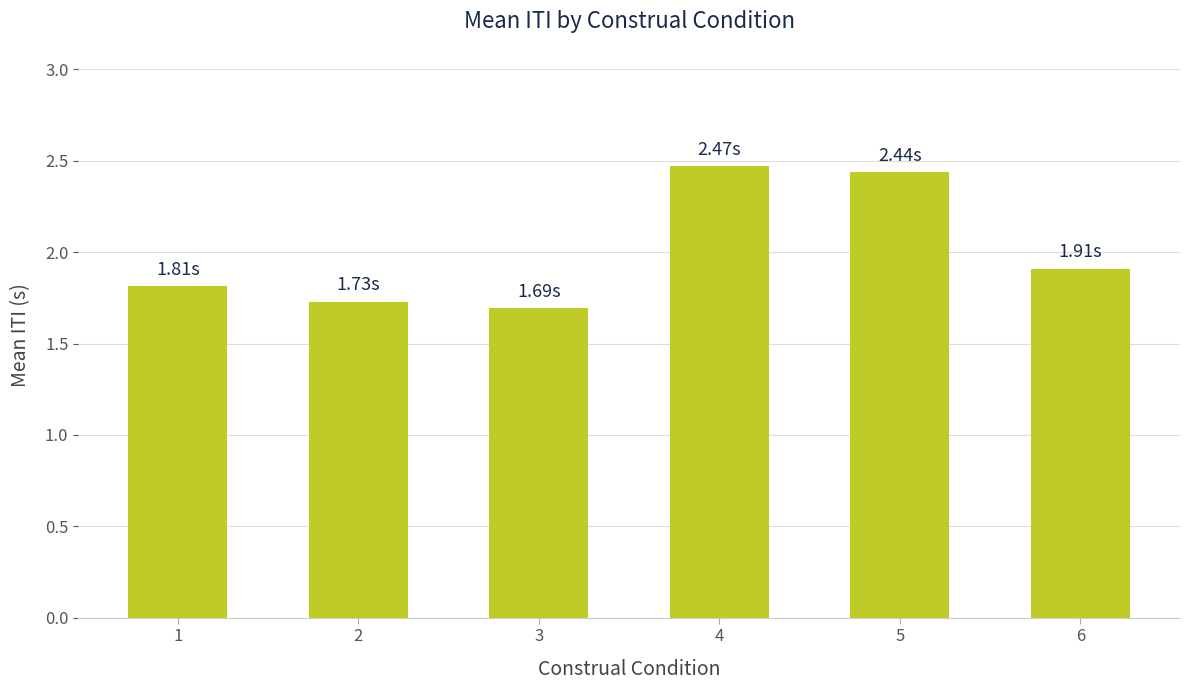

What is the sum of all values?

12.1